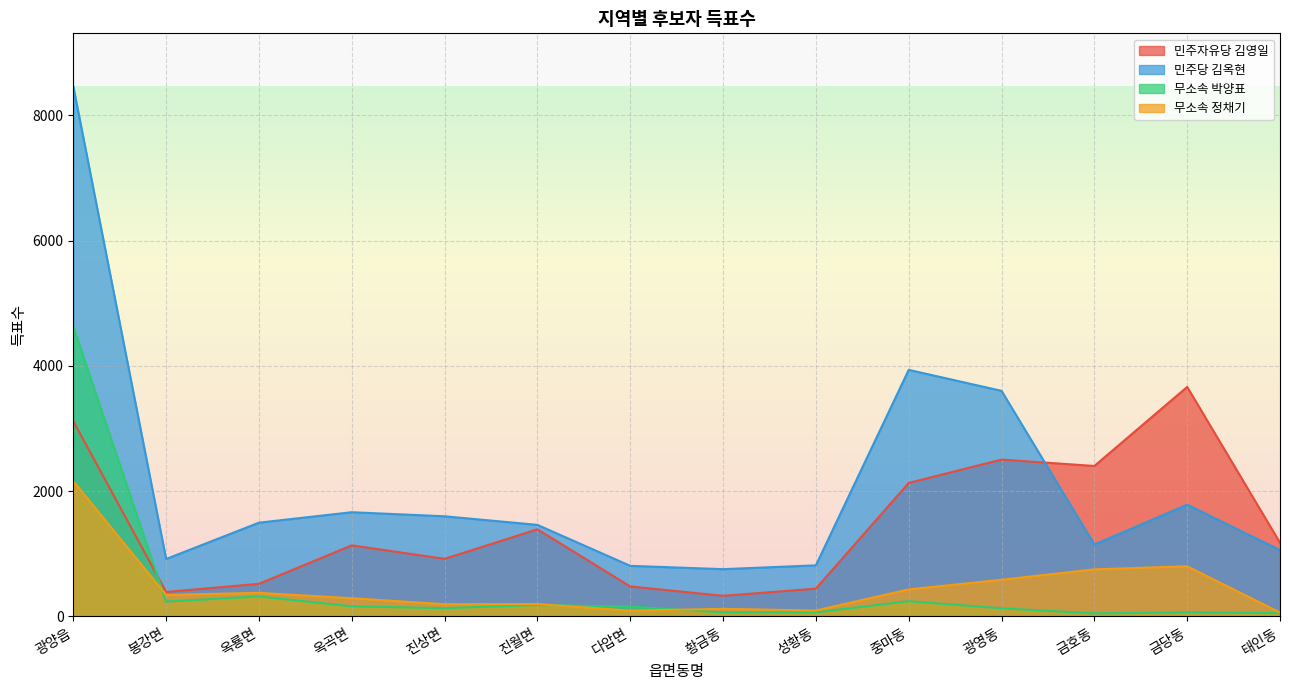

True or false: 무소속 정채기 and 민주당 김옥현 intersect in this chart.

False